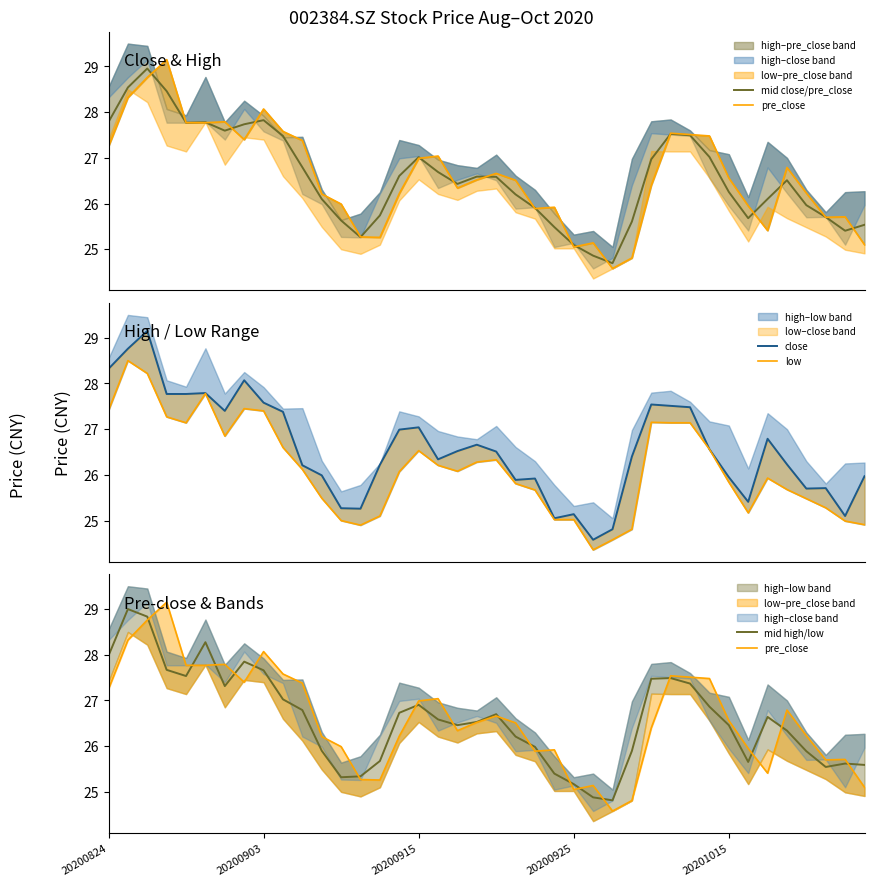

Which has a higher value, 29 or 11?

29